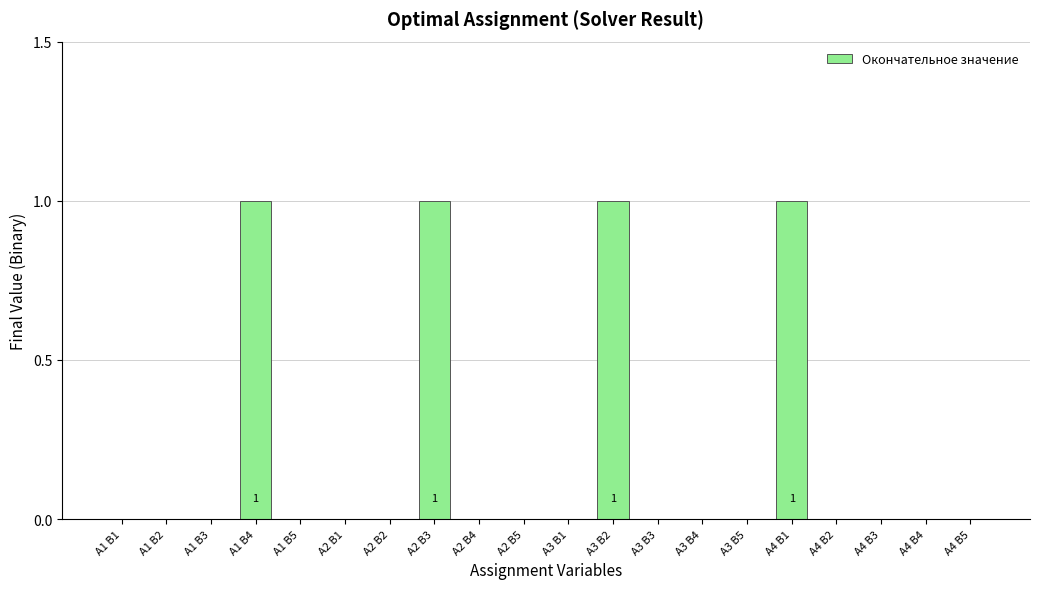

True or false: the data shows 2 at А2 В3.

False